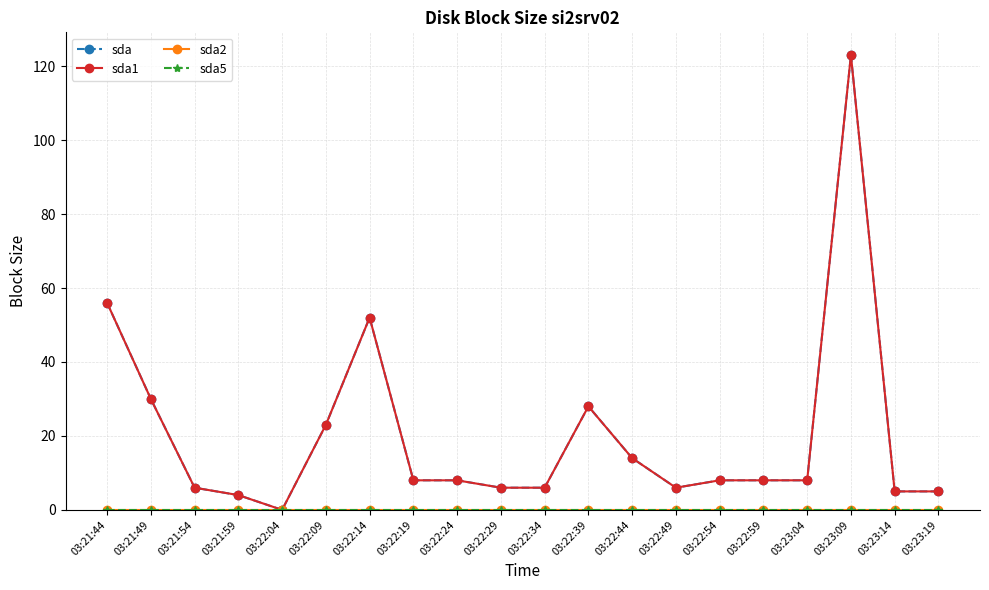

Does the chart have visible grid lines?

Yes